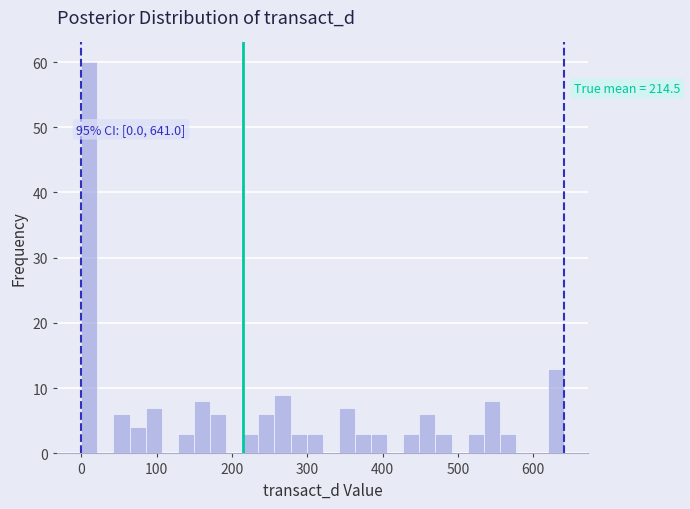

Around what value on the x-axis is the tallest bar? Give the approximate position of its centre, as read against the axis.

10